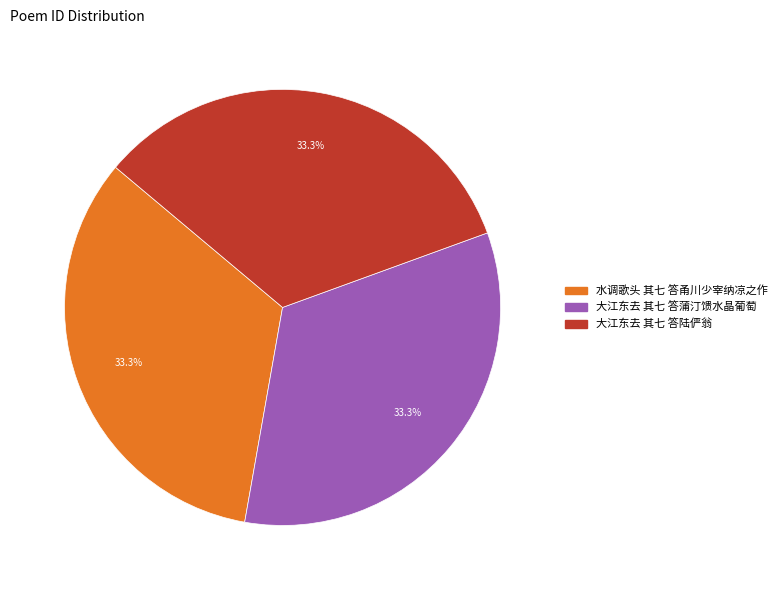

Is there any slice that represents more than half of the pie?

No